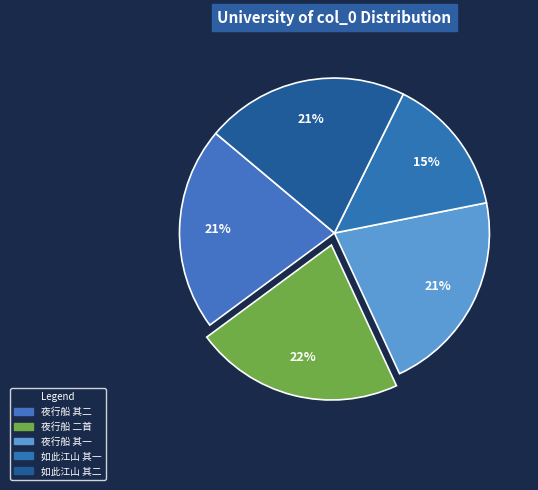

To the nearest percent, what percentage of the pie is 夜行船 其二?

21%